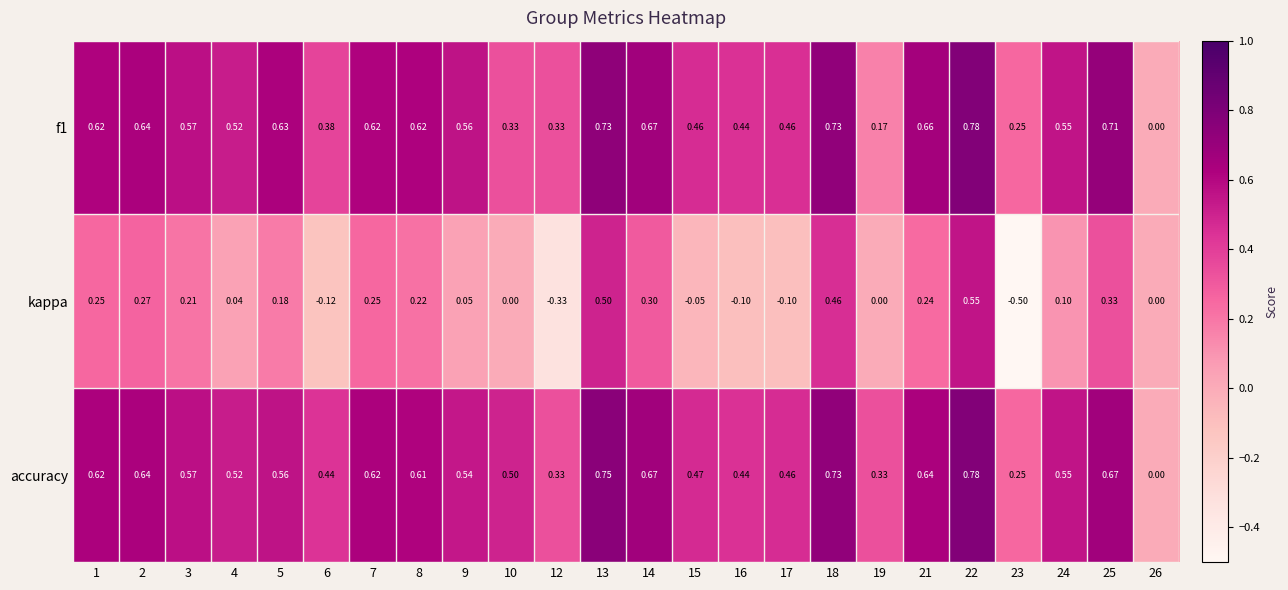

How many distinct data groups are displayed?

3